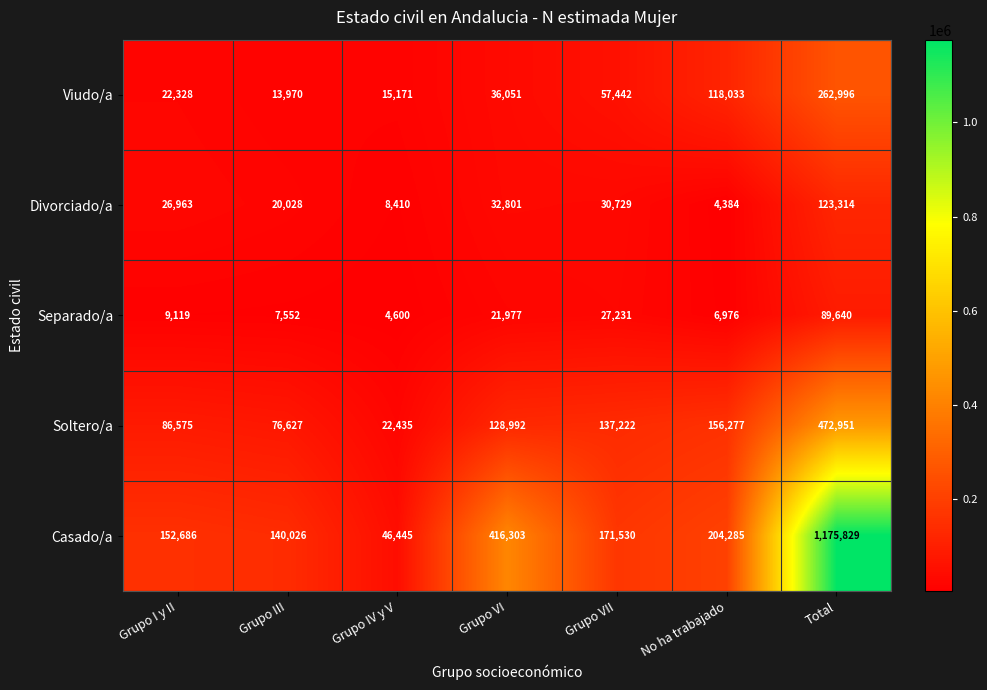

The value of Soltero/a at Grupo VII is 68454. True or false?

False